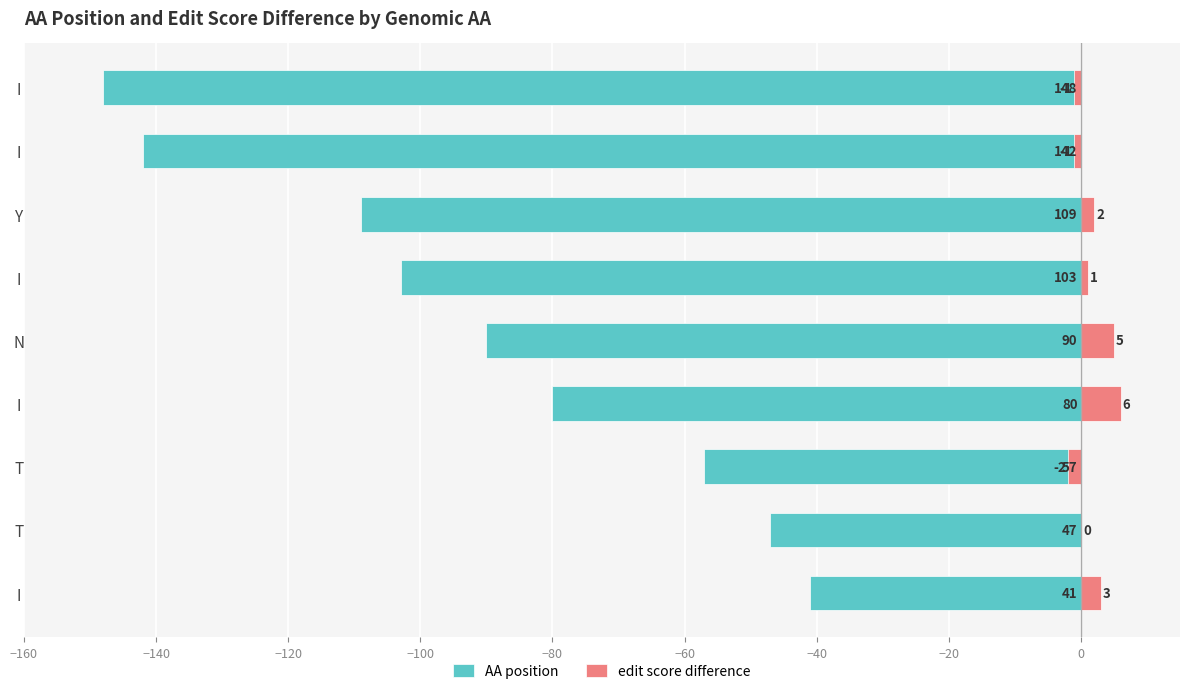

Reading left to right, list all the values displayed in this chart.

AA position: -41	-47	-57	-80	-90	-103	-109	-142	-148
edit score difference: 3	0	-2	6	5	1	2	-1	-1